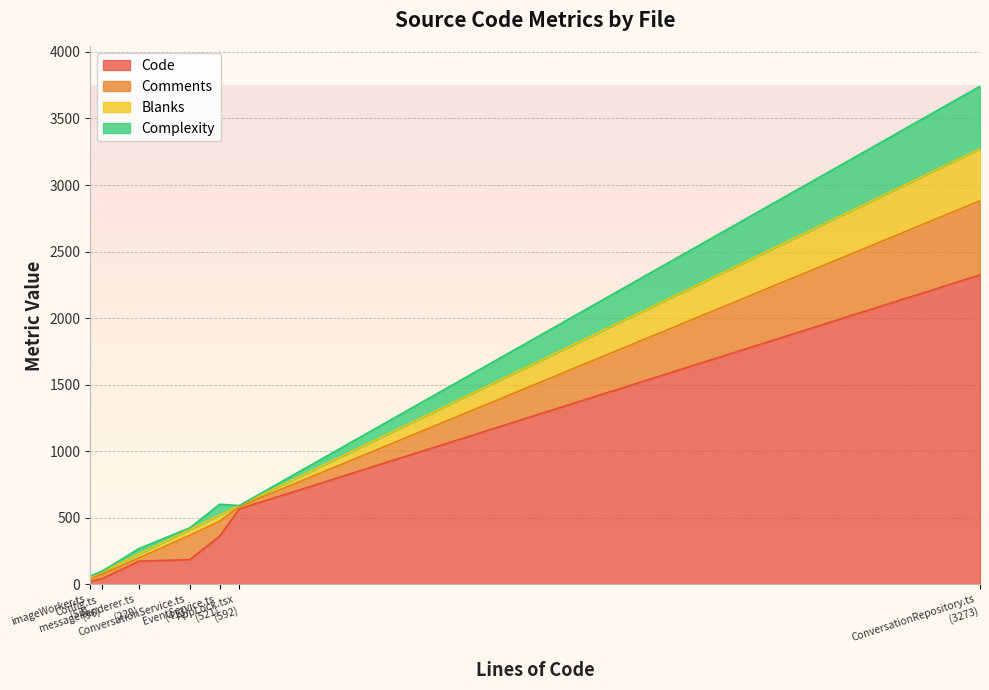

The value of Comments at Config.ts is 51. True or false?

False